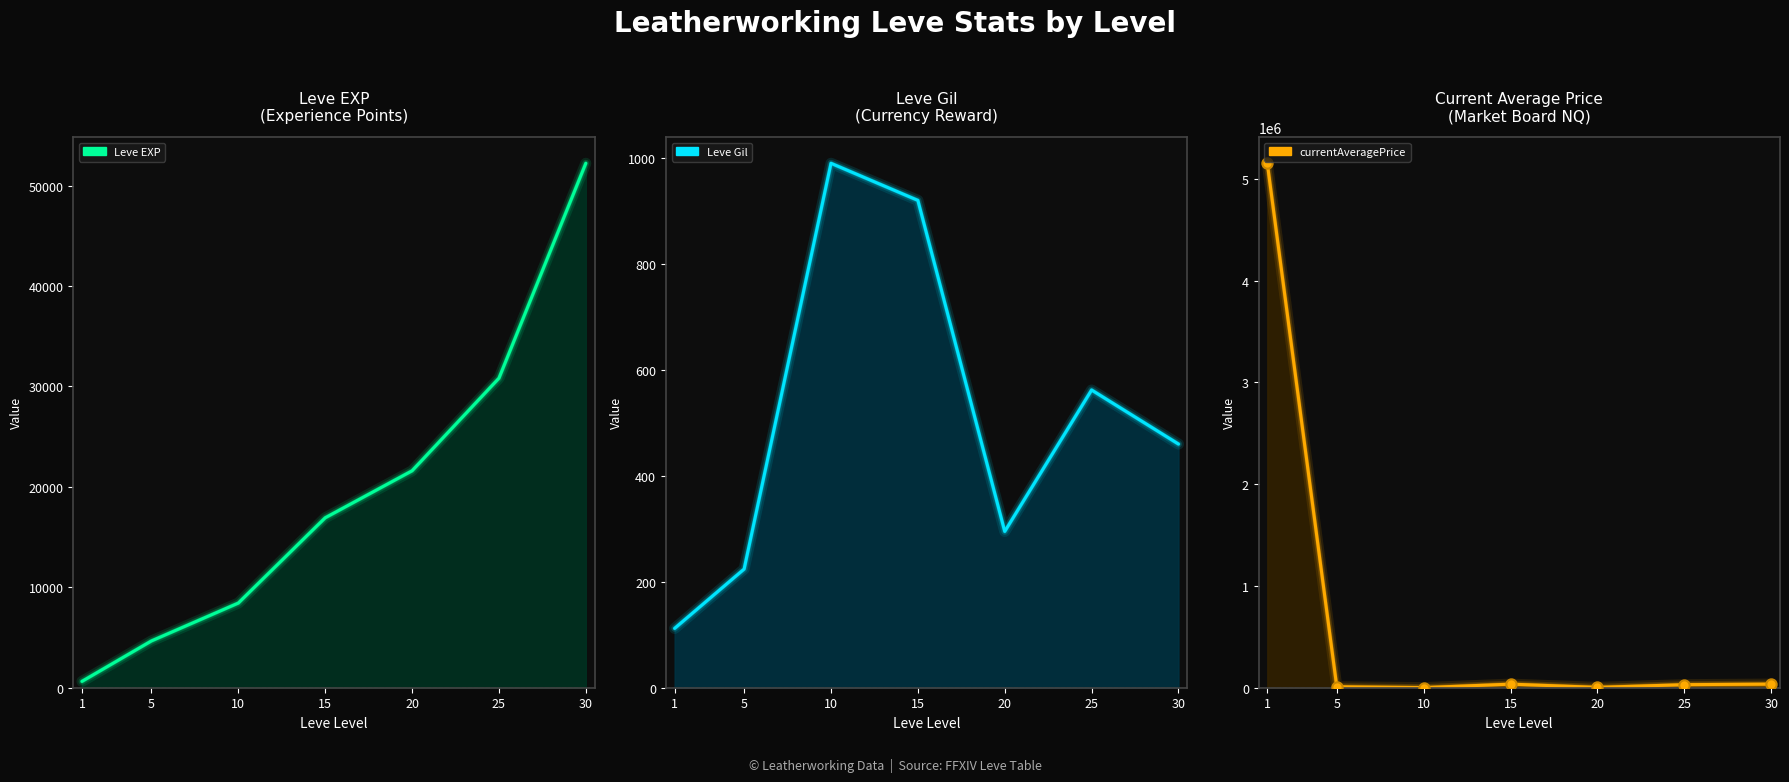

What are all the series names shown in the legend?

Leve EXP, Leve Gil, currentAveragePrice